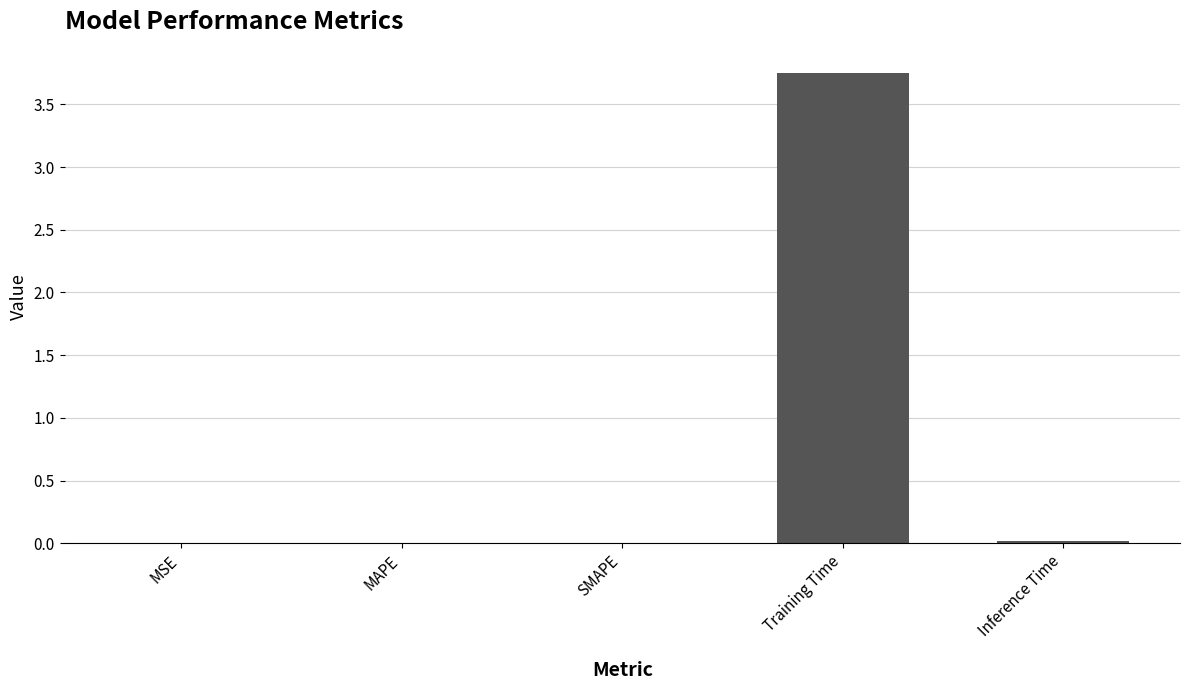

True or false: the data shows 0.0 at MAPE.

True